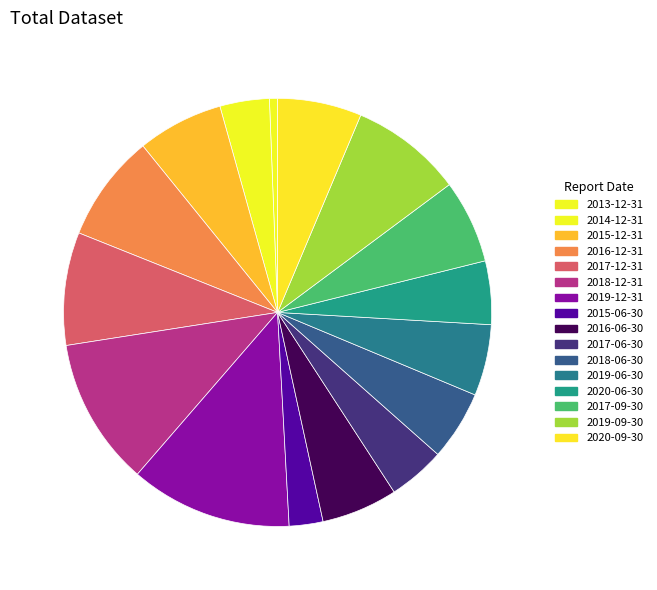

To the nearest percent, what percentage of the pie is 2017-12-31?

9%